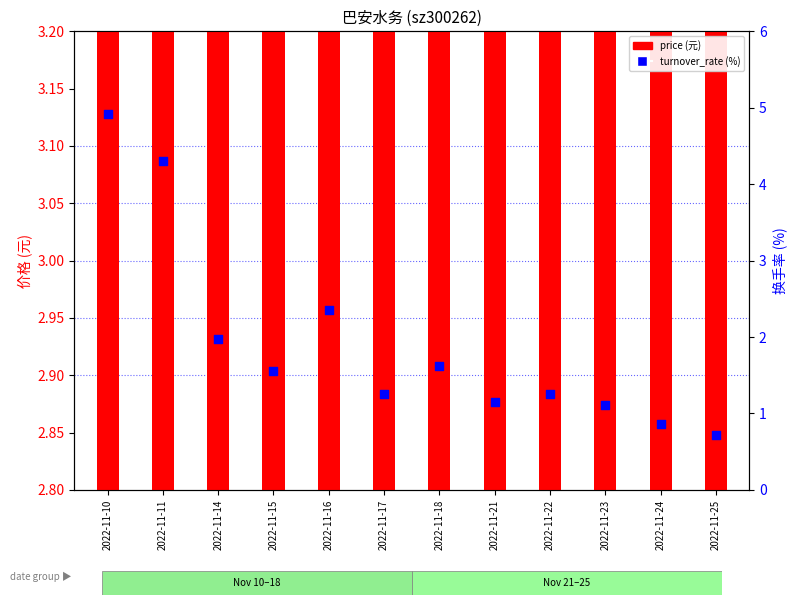

At how many categories does at least one series exceed 1?

12